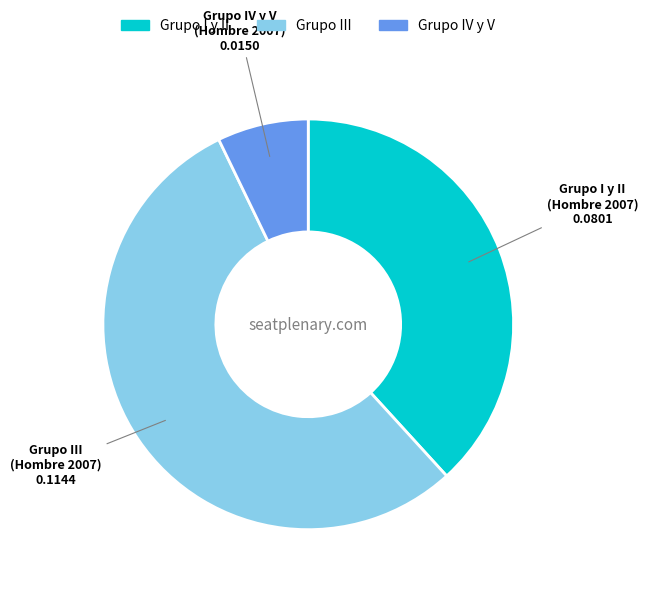

Does any single category account for the majority?

Yes